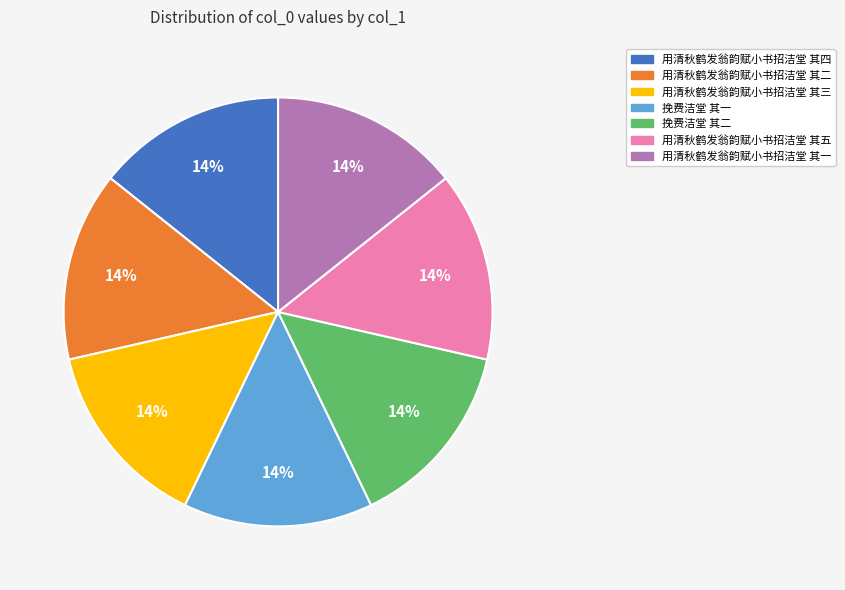

The 用清秋鹤发翁韵赋小书招洁堂 其三 slice represents 14% of the pie. True or false?

True